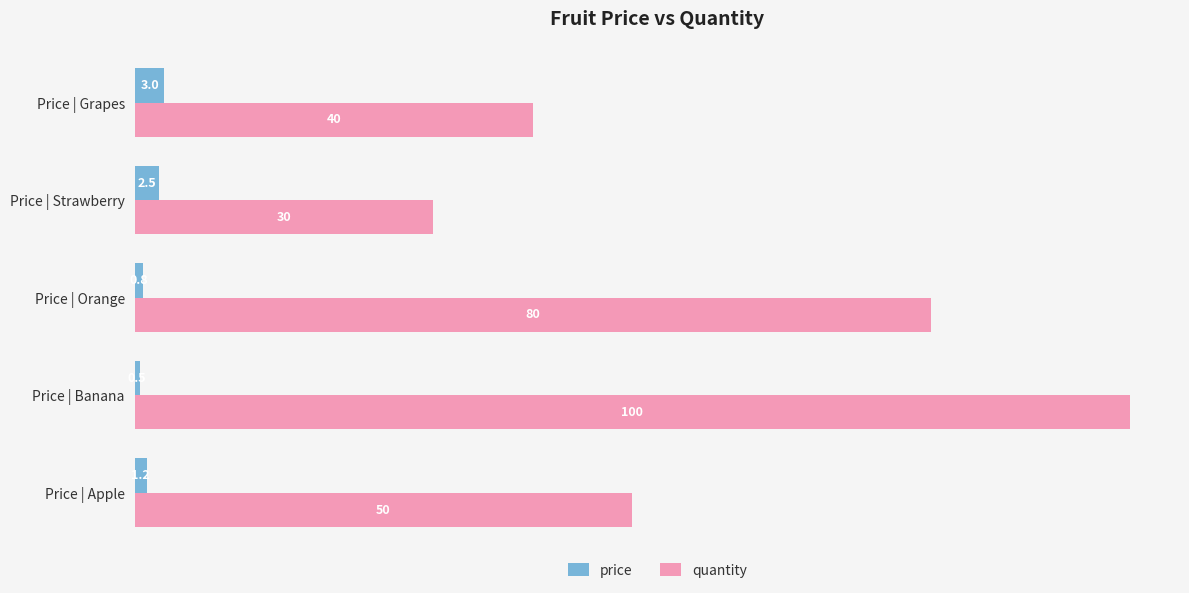

List the series in order of their overall mean, highest first.

quantity, price